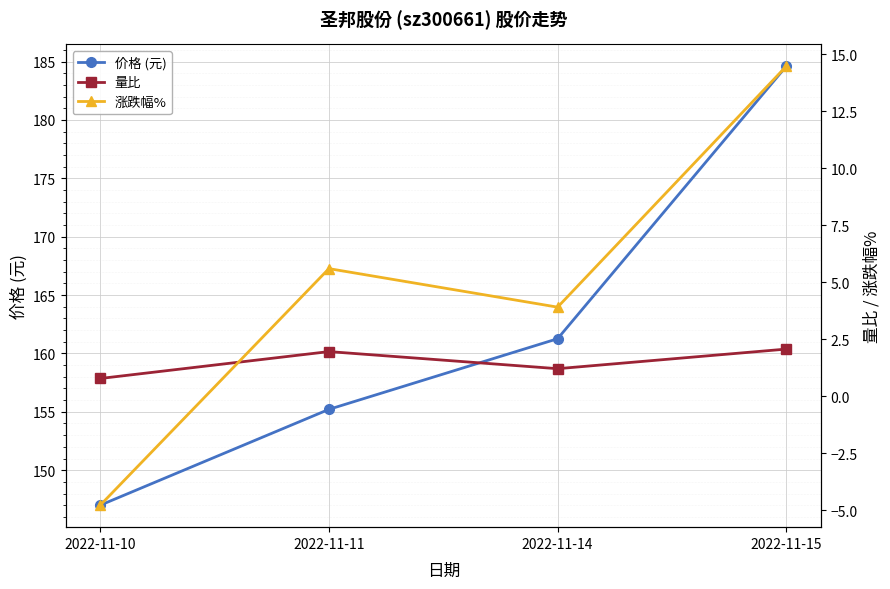

How many lines are shown in the chart?

3